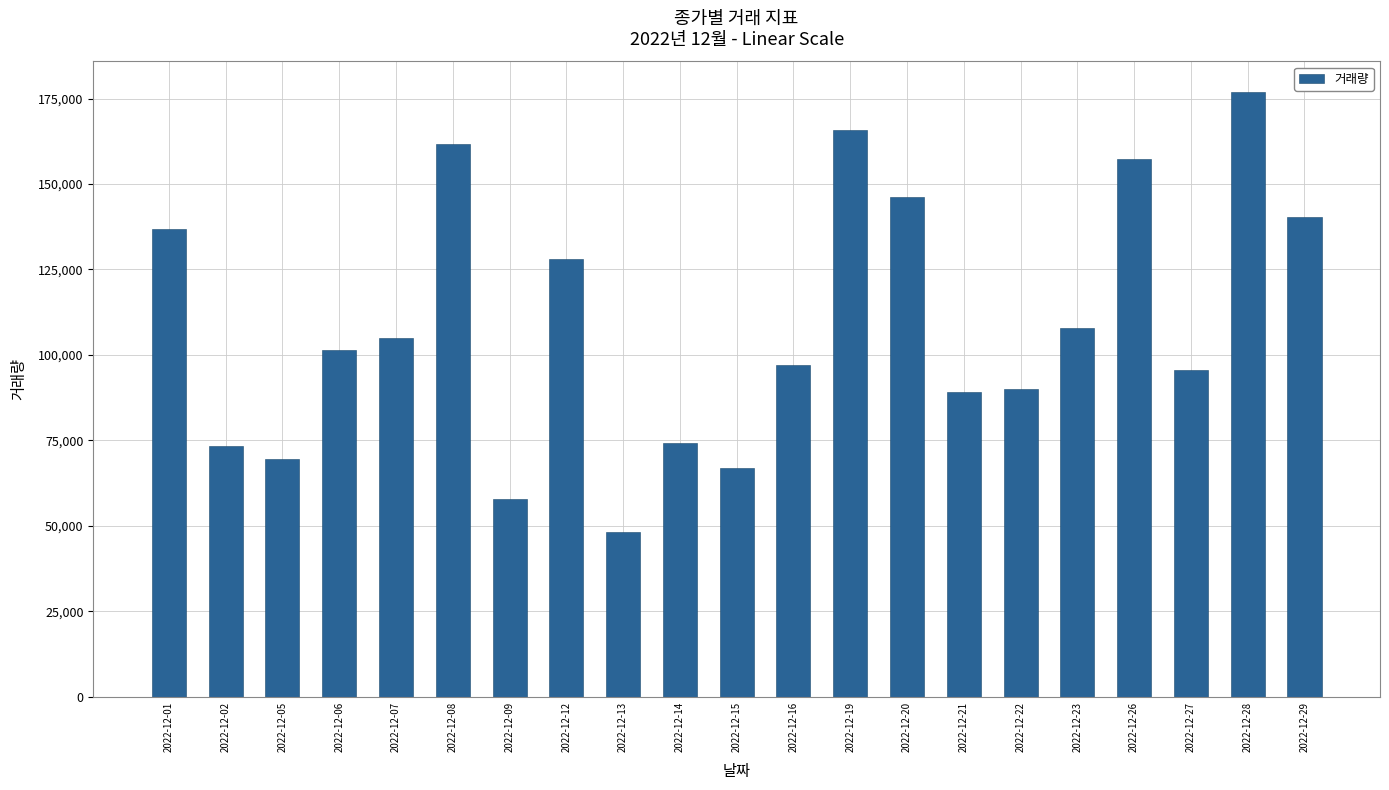

Reading left to right, transcribe all the data shown in this chart.

2022-12-01=136804	2022-12-02=73338	2022-12-05=69465	2022-12-06=101547	2022-12-07=104842	2022-12-08=161700	2022-12-09=57953	2022-12-12=128141	2022-12-13=48111	2022-12-14=74236	2022-12-15=66813	2022-12-16=97120	2022-12-19=165783	2022-12-20=146105	2022-12-21=89131	2022-12-22=90012	2022-12-23=107958	2022-12-26=157269	2022-12-27=95459	2022-12-28=176996	2022-12-29=140233